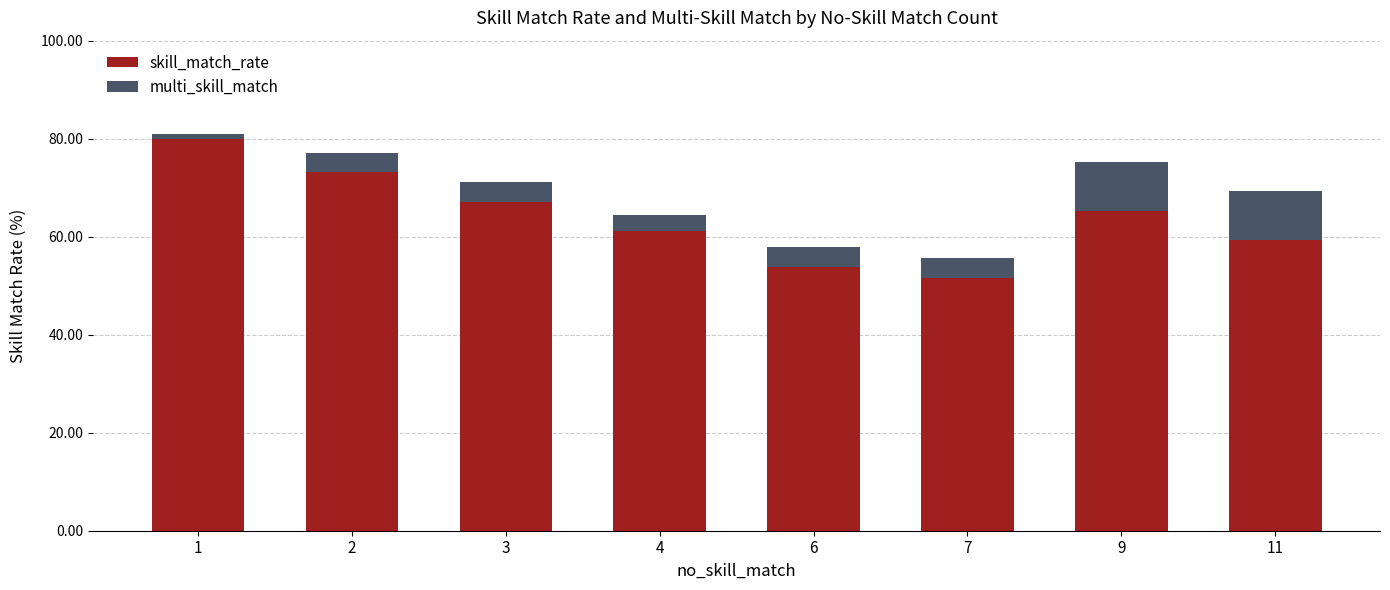

What is the difference between the skill_match_rate values at 7 and 9?

13.6